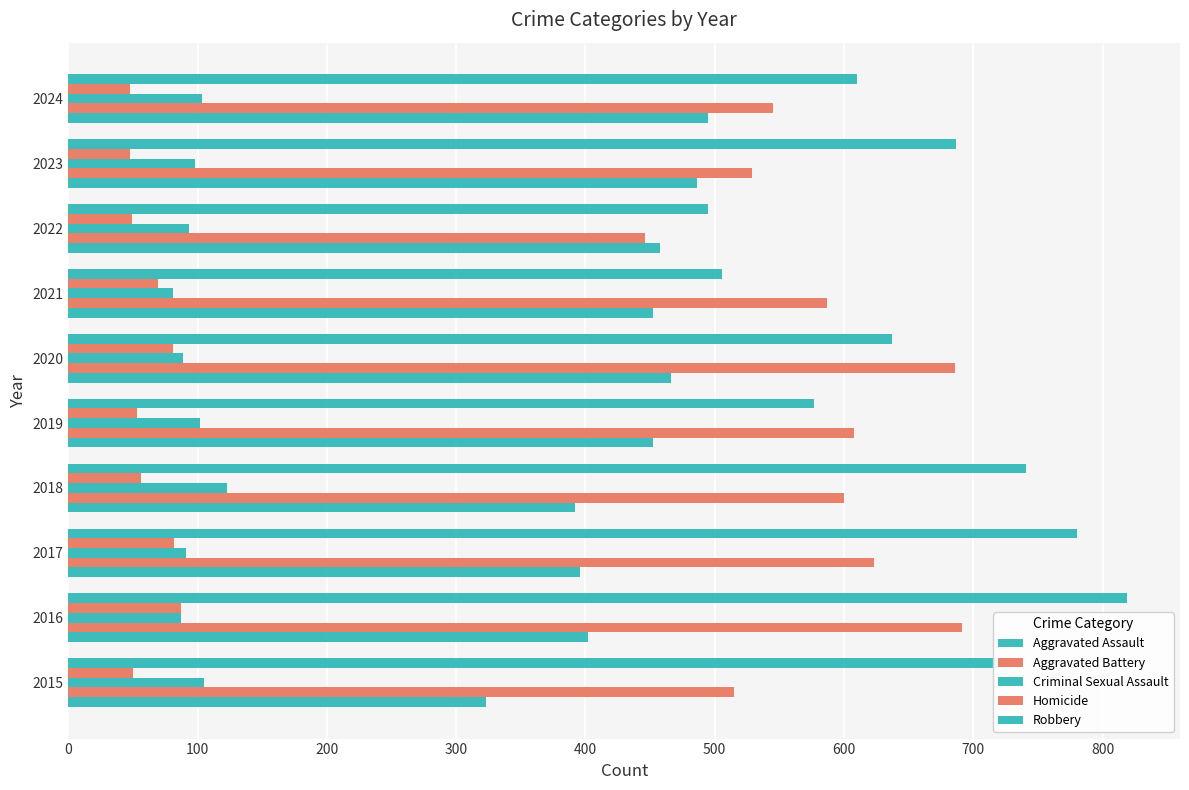

How many categories are shown in the chart?

10